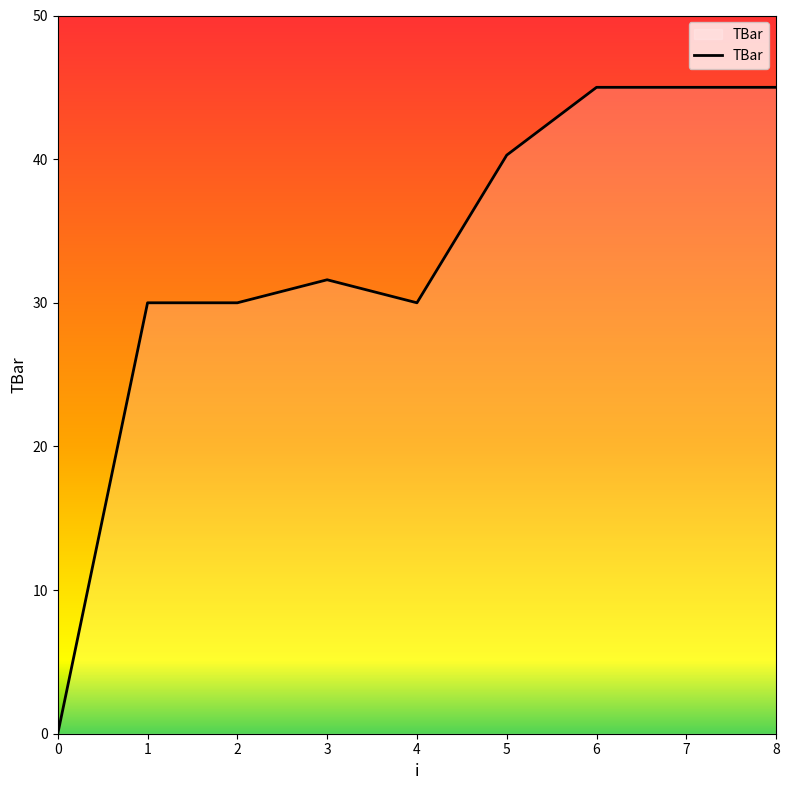

At which label does the data first exceed 31?

3